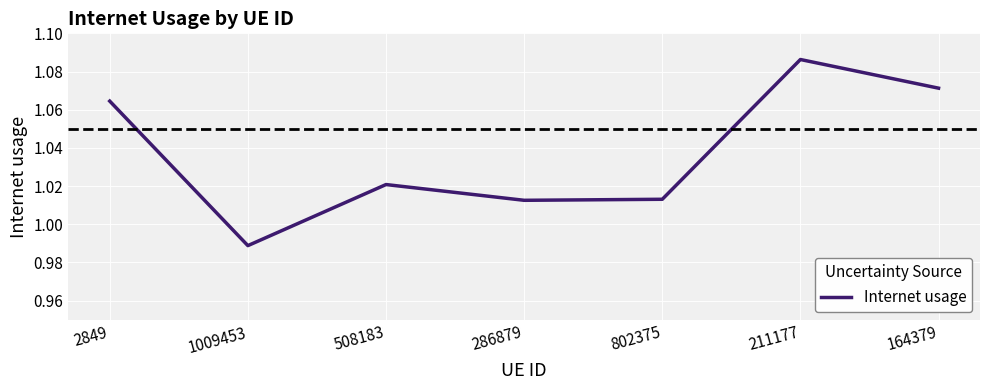

Which label corresponds to the largest value in the chart?

211177